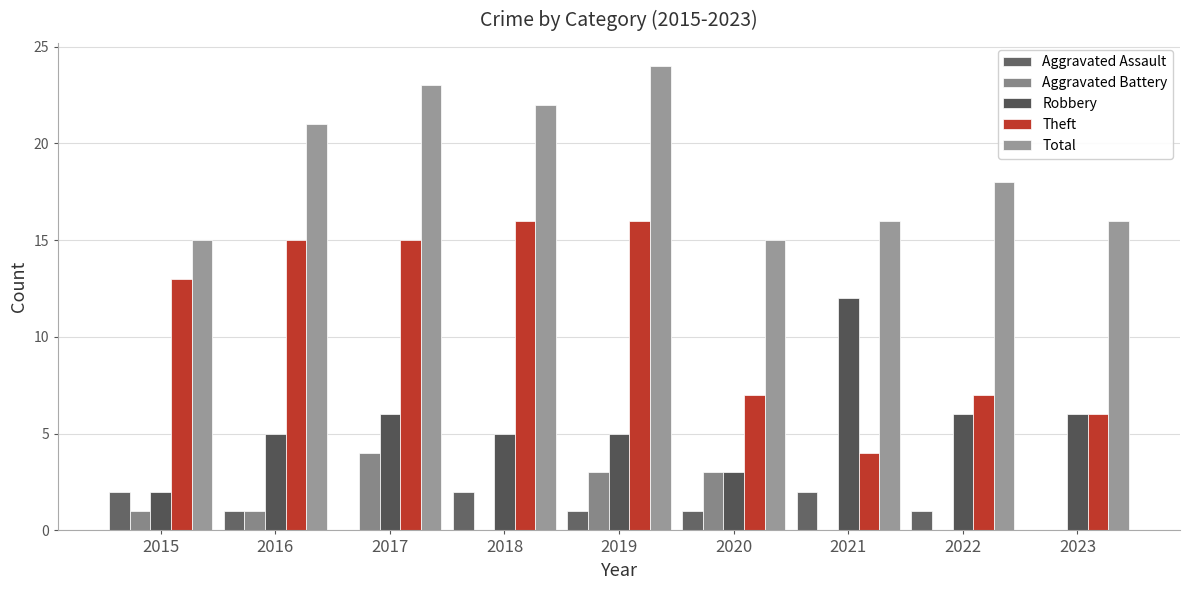

Read the Robbery value at 2017, to the nearest 10.

10